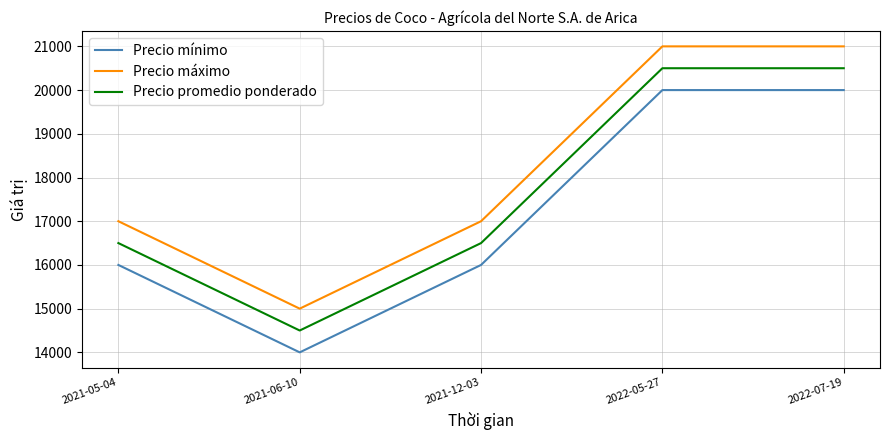

True or false: Precio promedio ponderado has a value of 16500 at 2021-12-03.

True